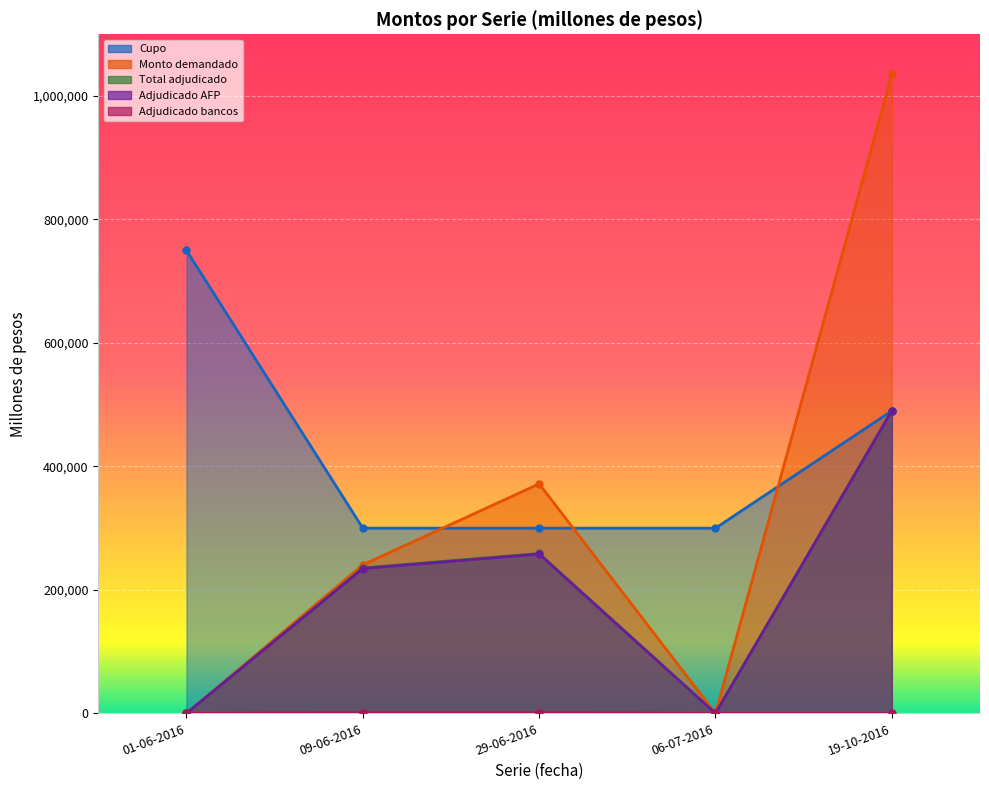

Between 19-10-2016 and 06-07-2016, which is larger?

19-10-2016